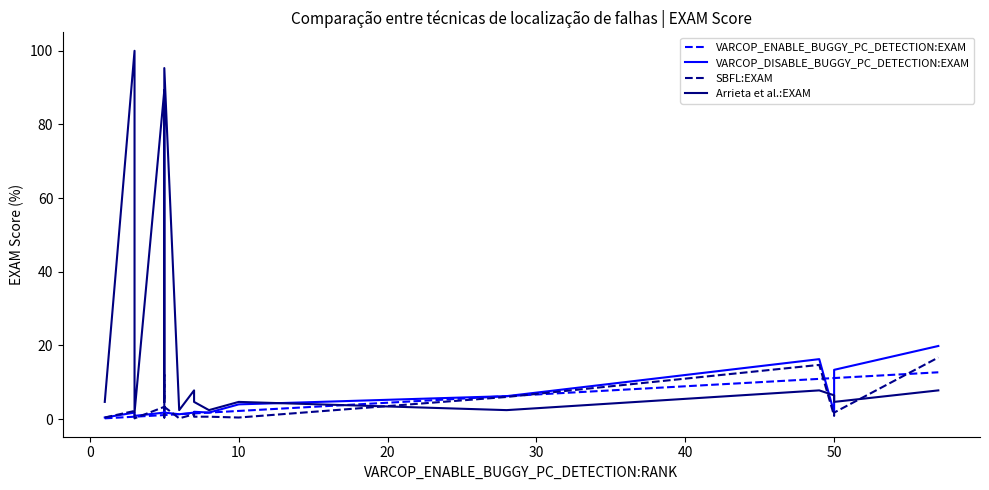

Is this an area chart (filled region under the line)?

No